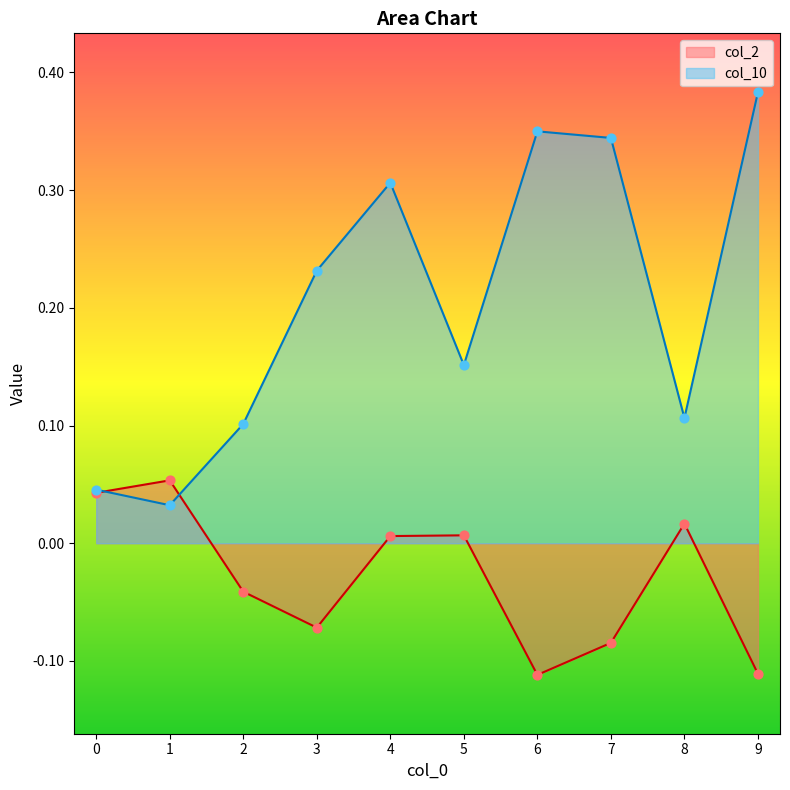

At which category is the sum across all series the highest?

4